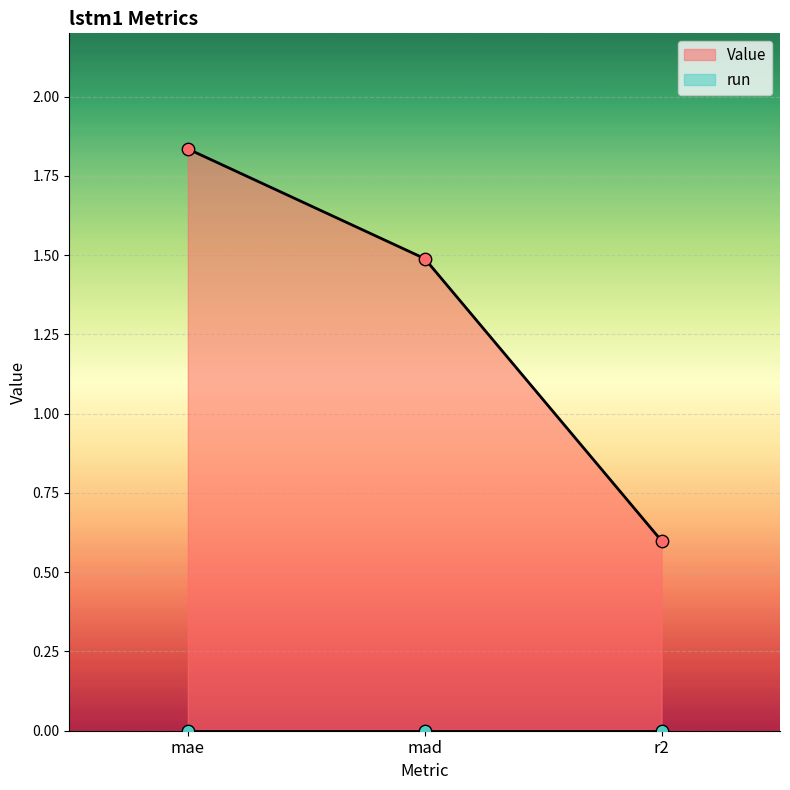

What is the change in value from mae to mad?

-0.3